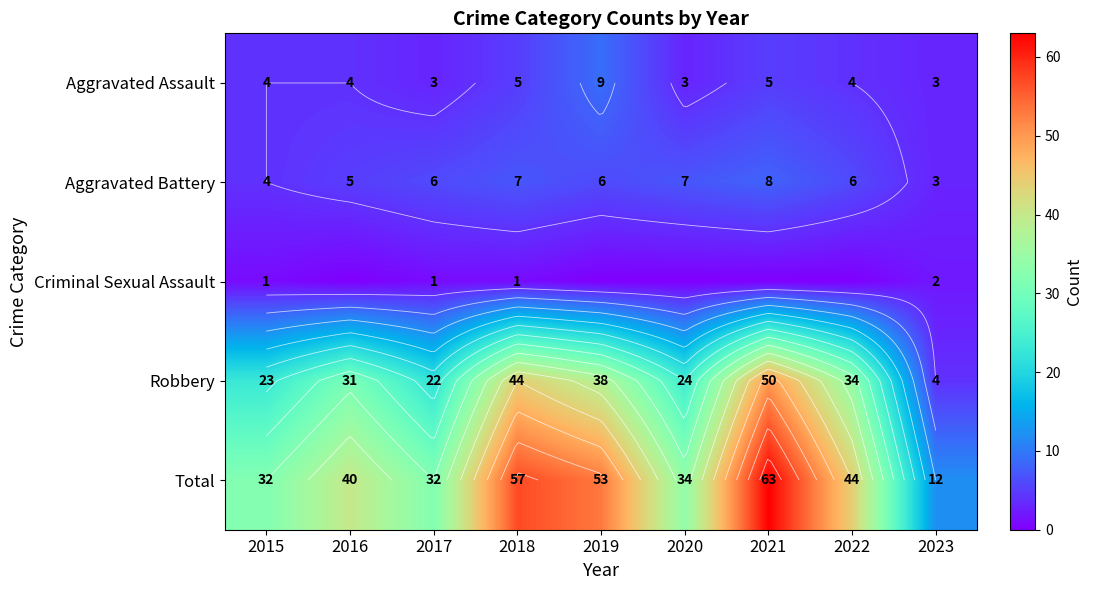

What is the greatest value displayed?

63